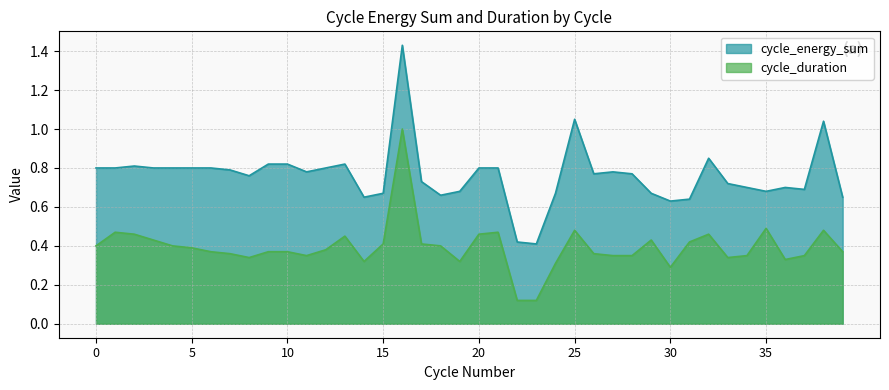

What is the value of the cycle_energy_sum point at the 18th from the left?

0.7